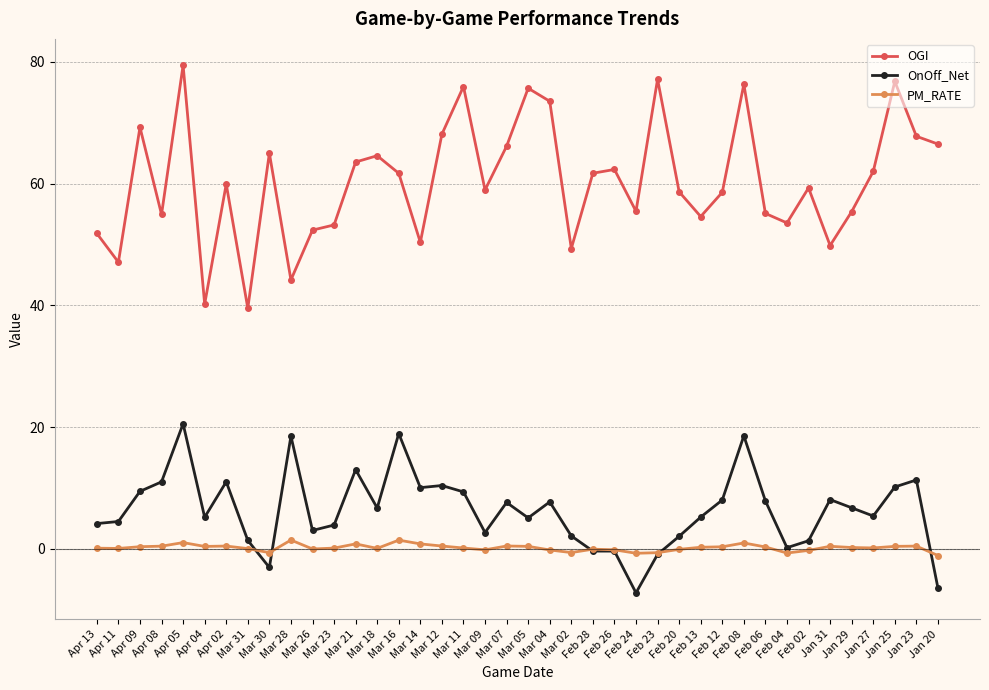

True or false: PM_RATE and OGI intersect in this chart.

False